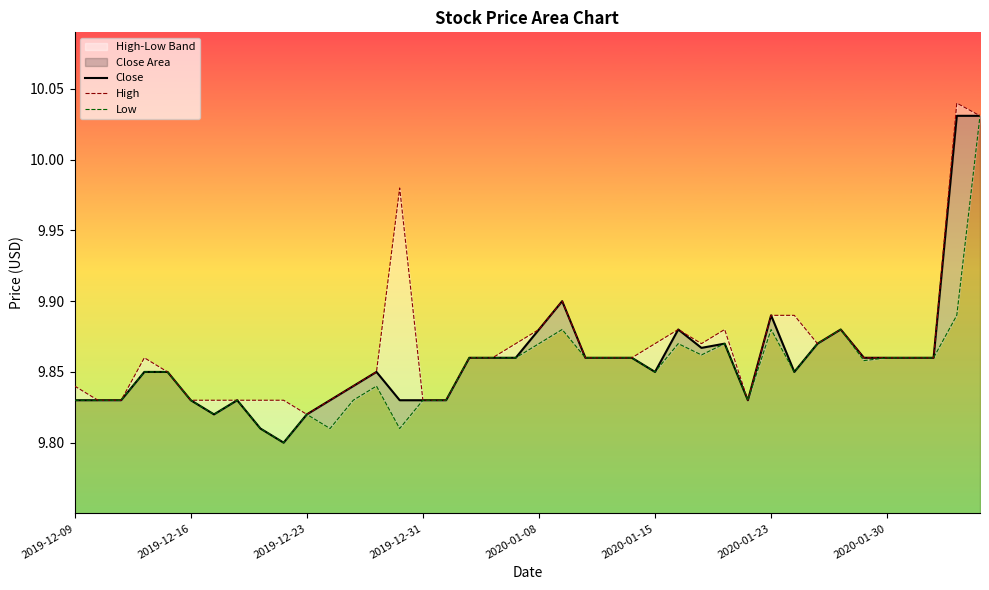

What is the sum of all Close values?

394.3